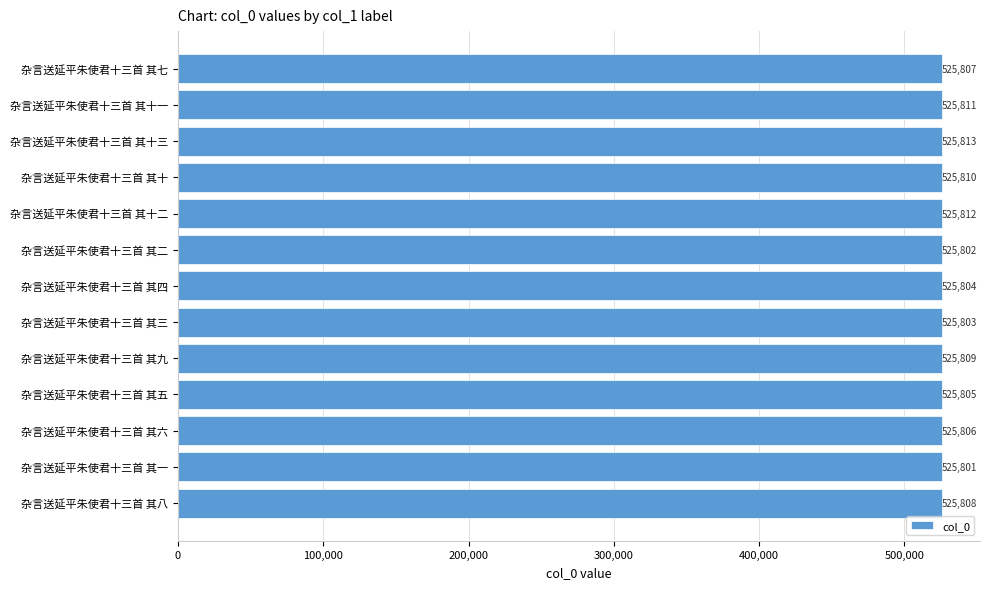

What is the sum of all values?

6835491